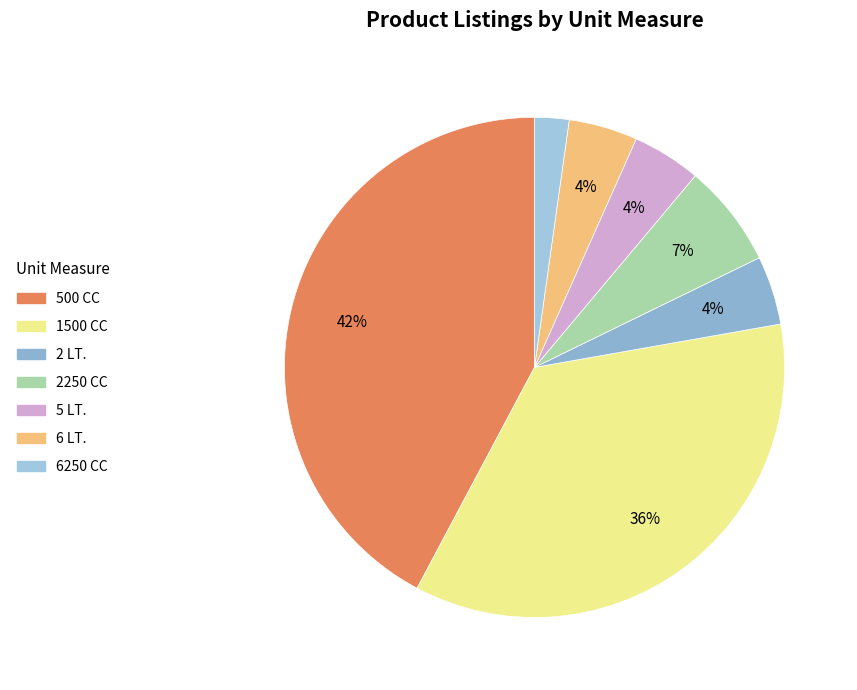

Does 6 LT. account for over 50% of the chart?

No